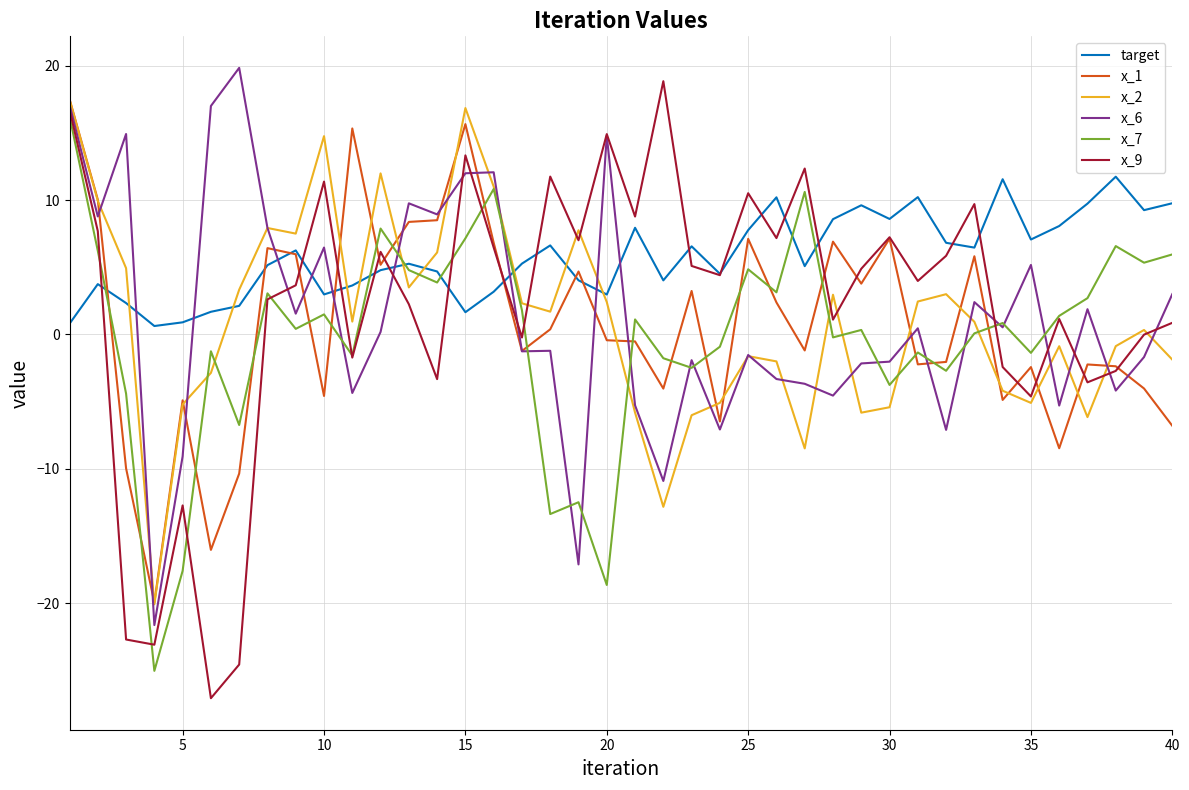

At how many categories does at least one series exceed -5?

40